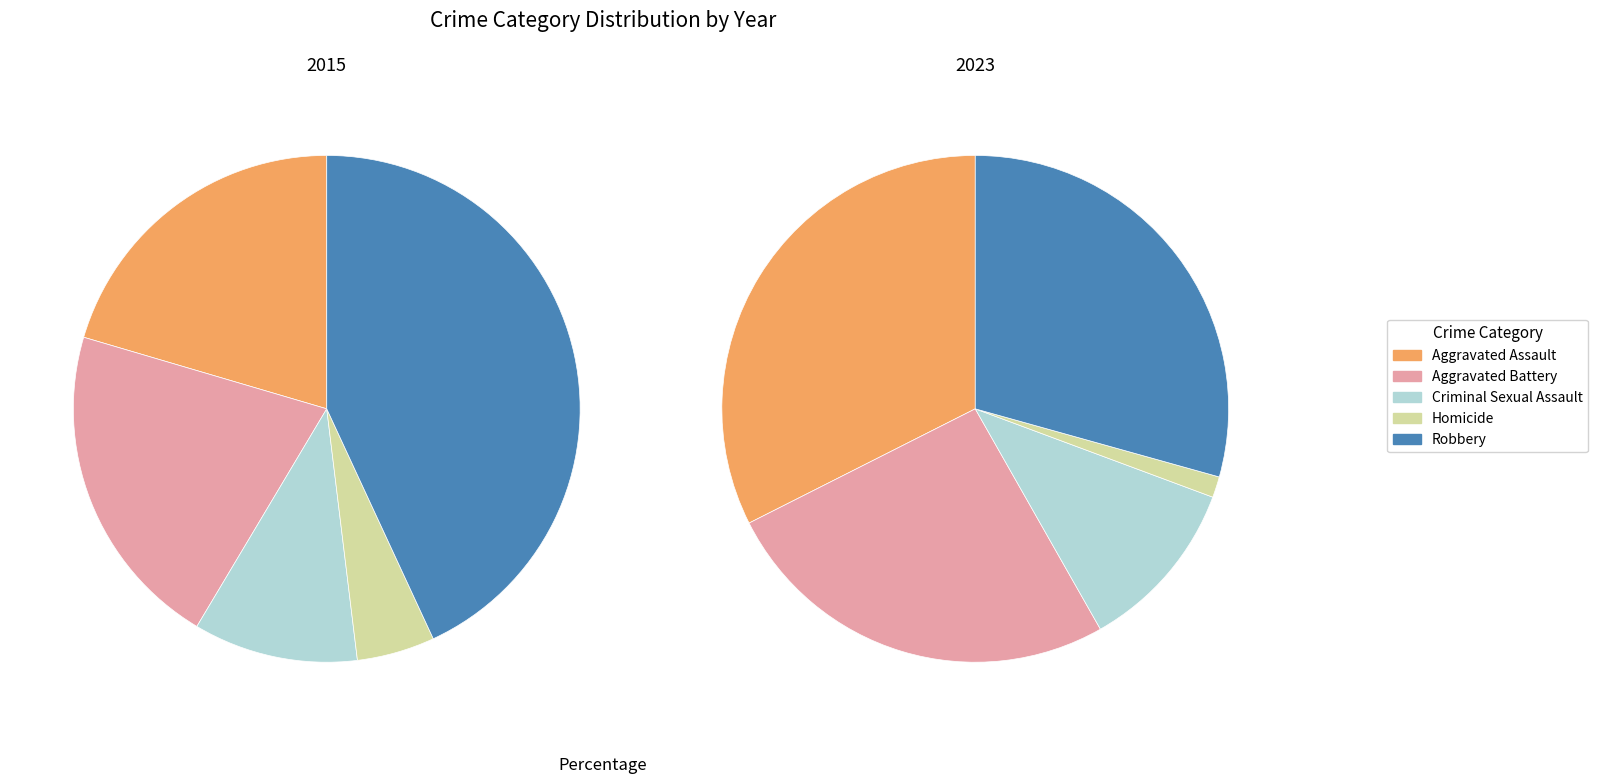

Combined, what portion of the pie is Homicide and Criminal Sexual Assault?

15.5%